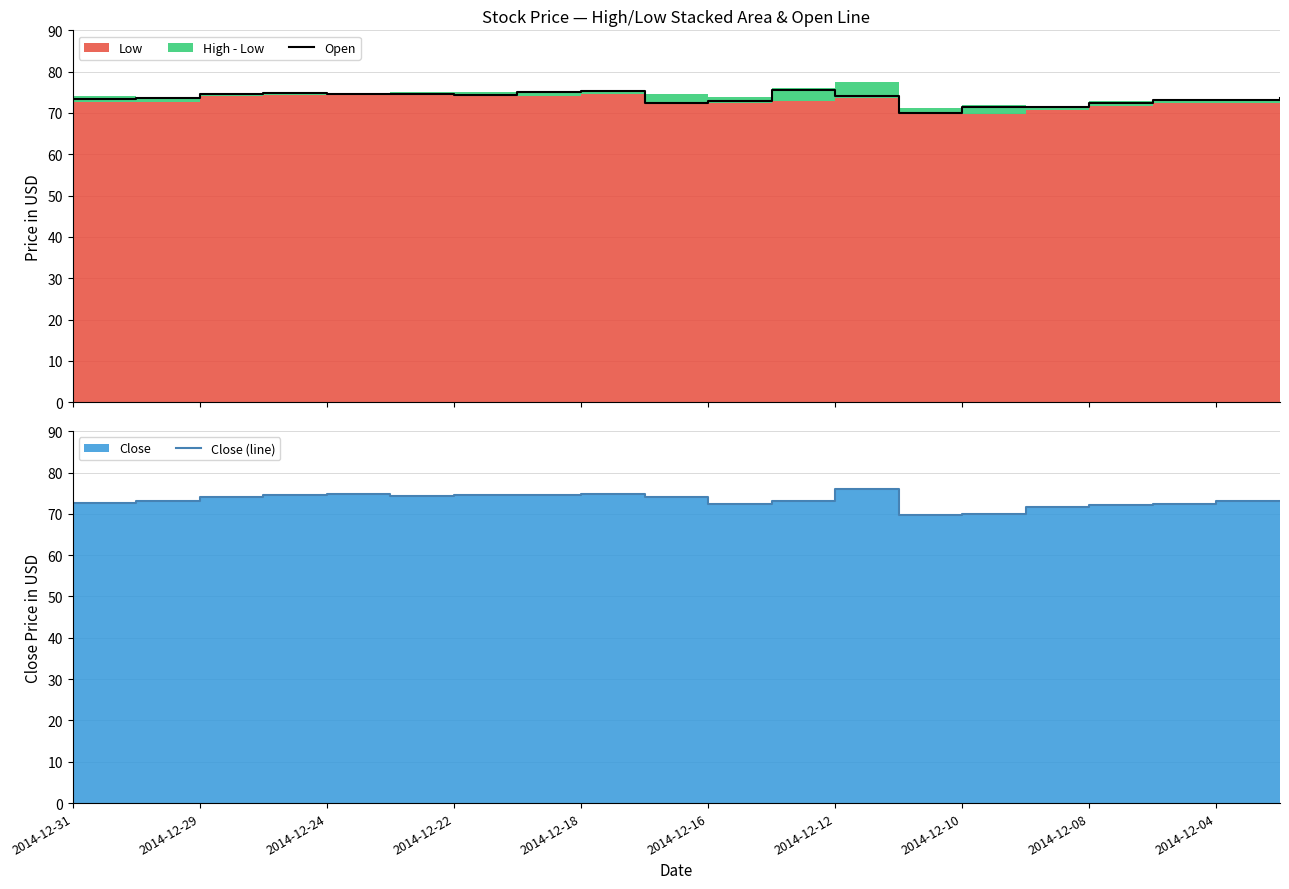

What is the value of the Close (line) point at the 11th from the left?

72.3